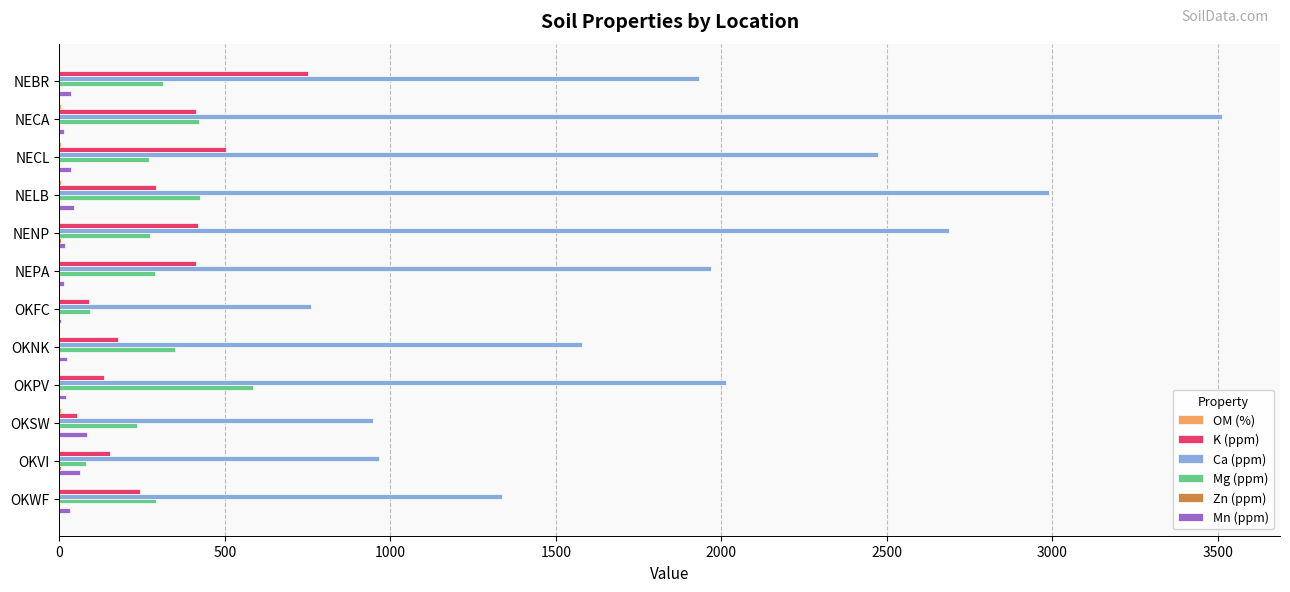

Count the number of data series in this chart.

6